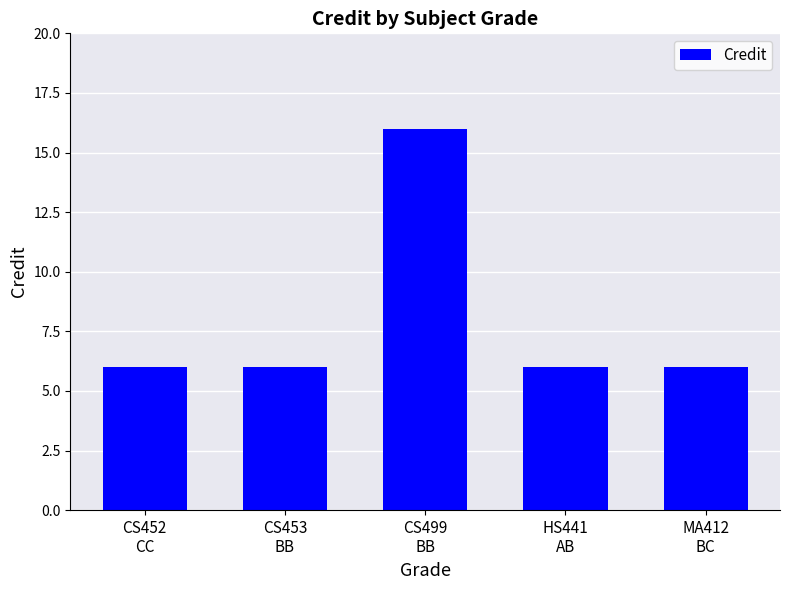

What is the difference between the maximum and minimum values?

10